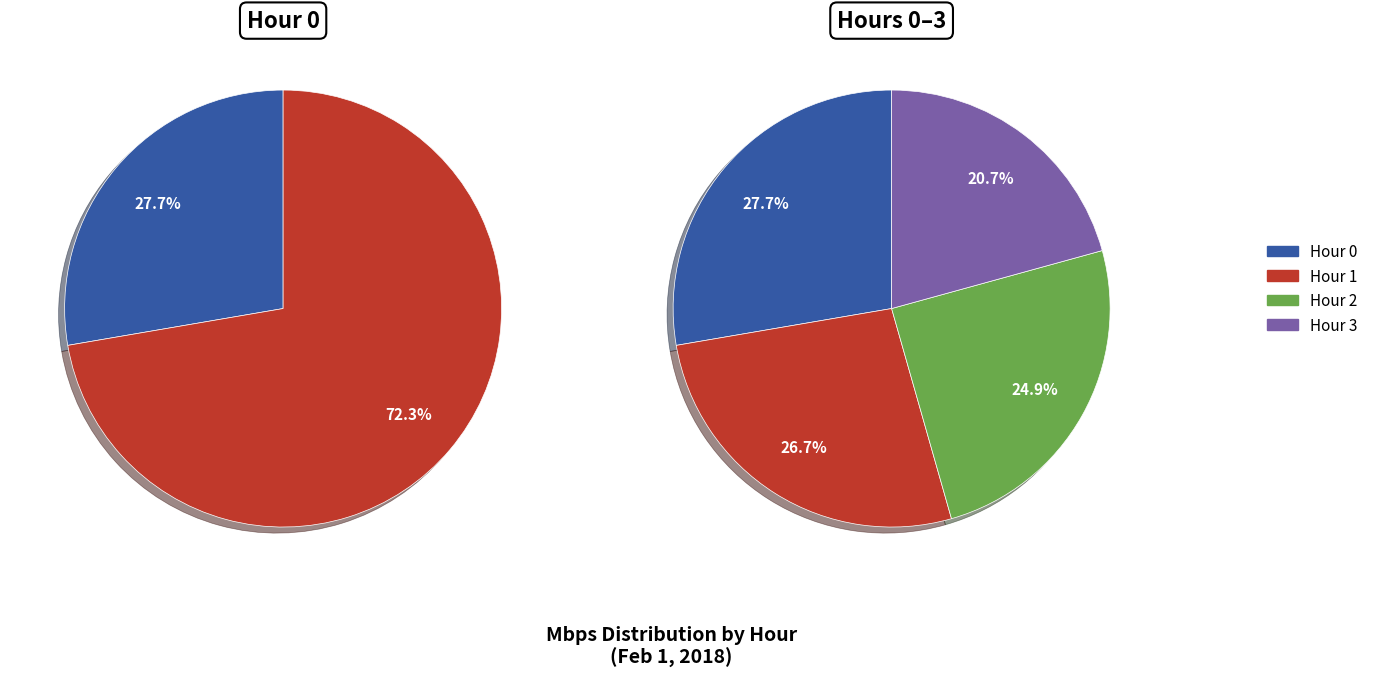

True or false: Hour 0 (mbps) accounts for 22% of the total.

False